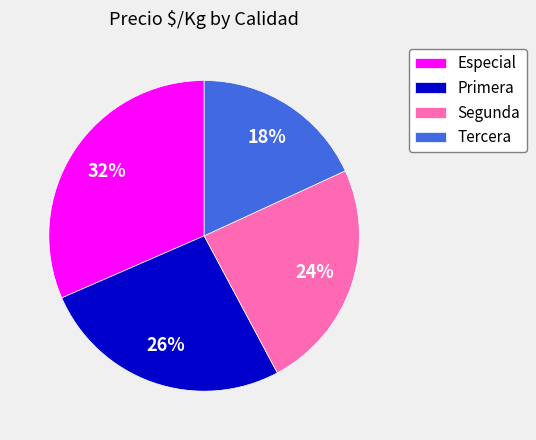

Do Tercera and Primera together represent more than half of the pie?

No